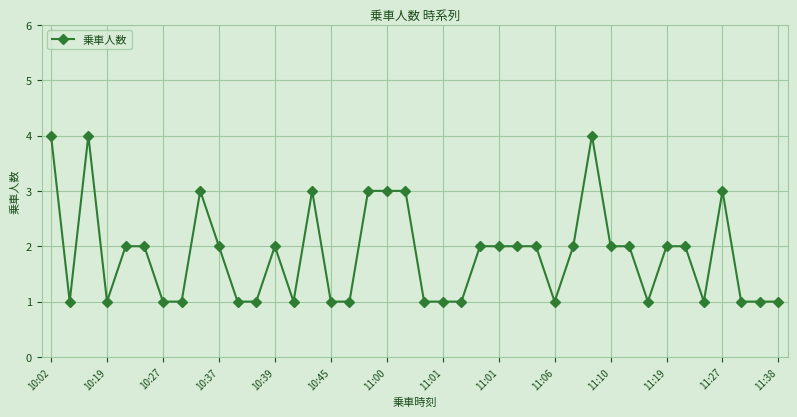

What is the maximum value shown in the chart?

4